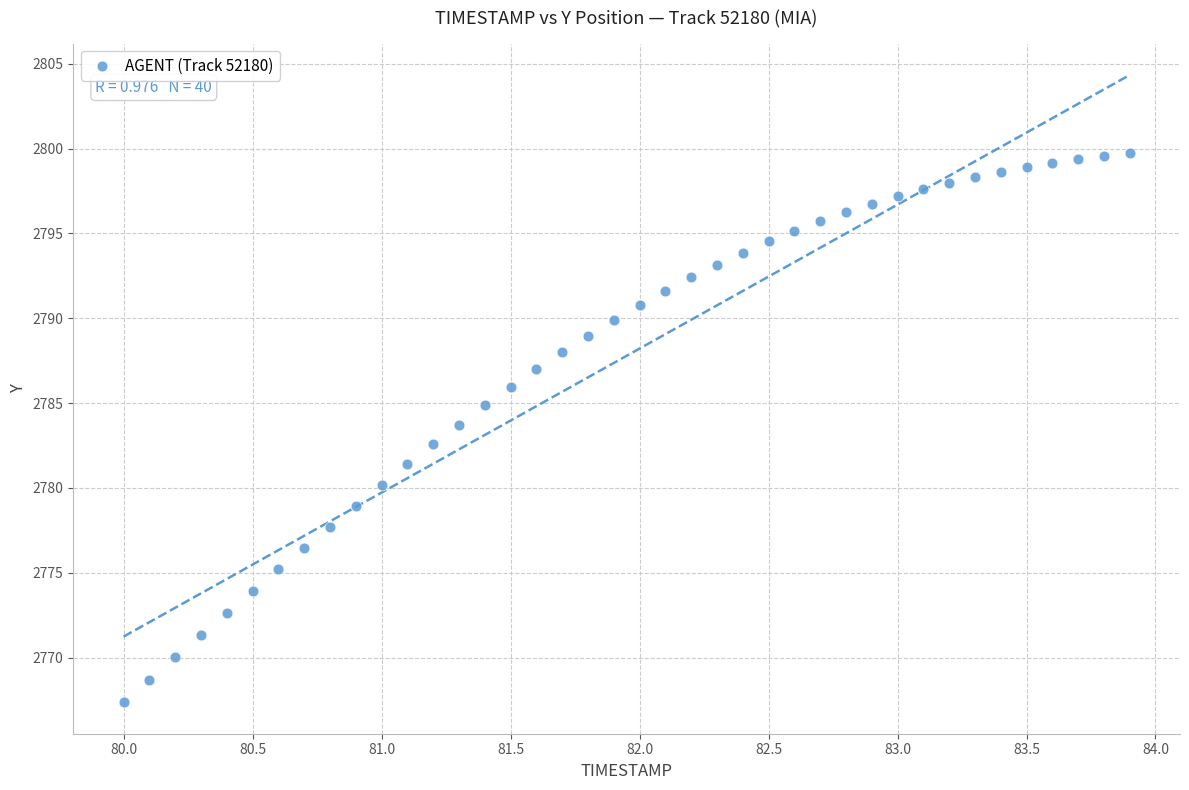

What is the range of Y values (max minus min)?

32.4